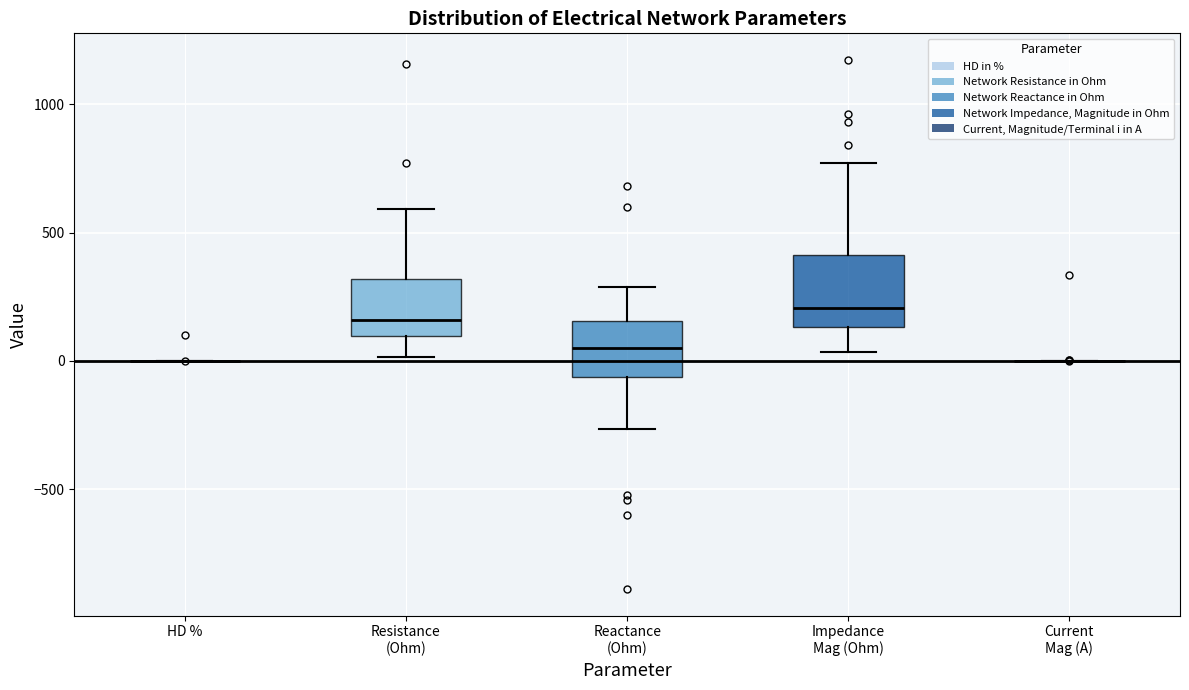

Reading left to right, read every box against the y-axis: the position of its median line, the range the box covers, and the ends of its whiskers. The values are not printed on the chart, so give them approximately, as read against the axis.

HD %: box collapsed to a line at 0, whiskers 0 to 0
Resistance (Ohm): median 150, box 100 to 300, whiskers 0 to 600
Reactance (Ohm): median 50, box -50 to 150, whiskers -250 to 300
Impedance Mag (Ohm): median 200, box 150 to 400, whiskers 50 to 750
Current Mag (A): box collapsed to a line at 0, whiskers 0 to 0